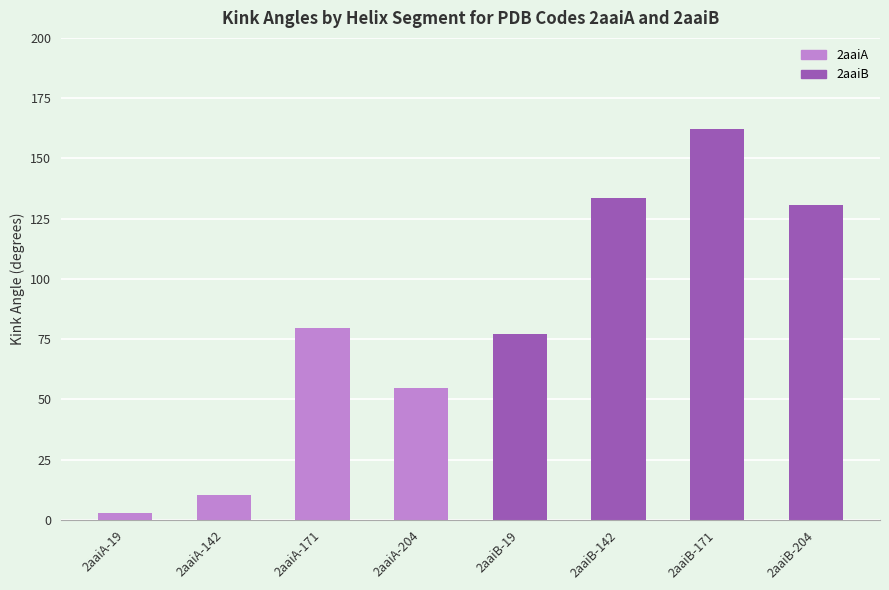

What is the sum of the values at 2aaiB-142 and 2aaiA-142?

143.9